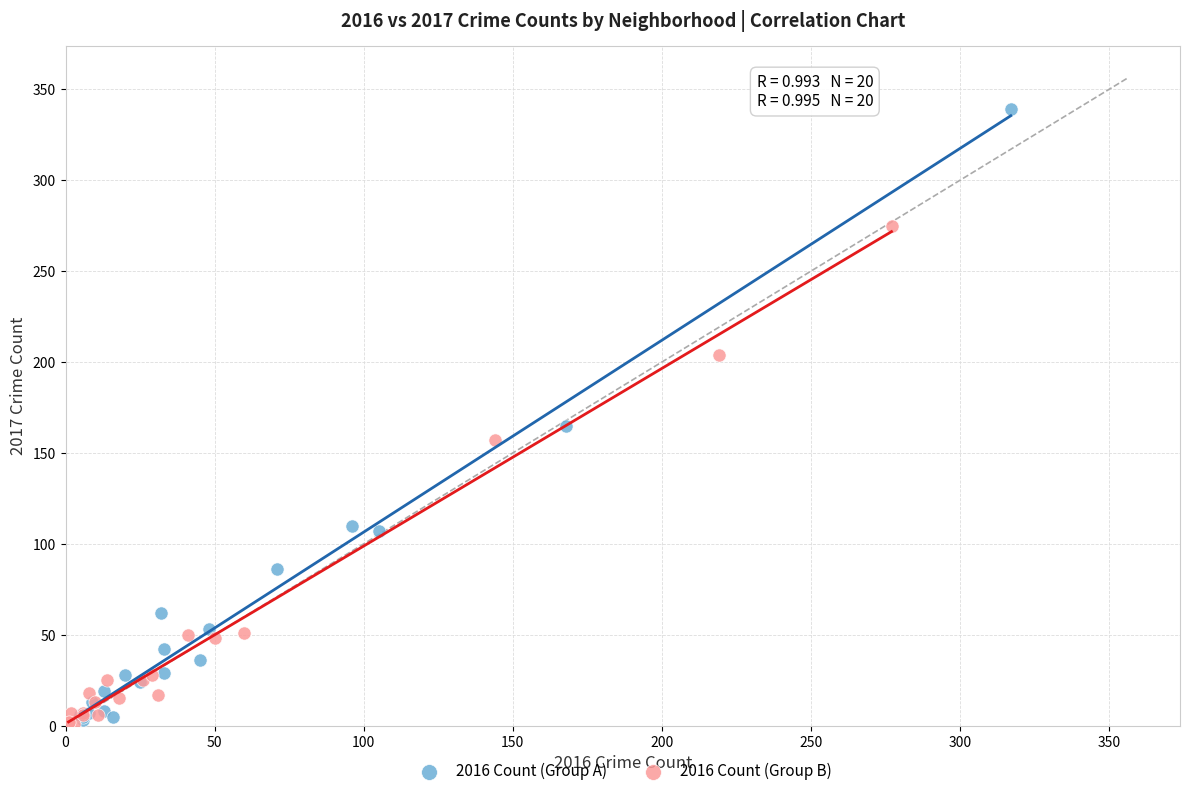

Which series has the widest spread of Y values?

2016 Count (Group A)